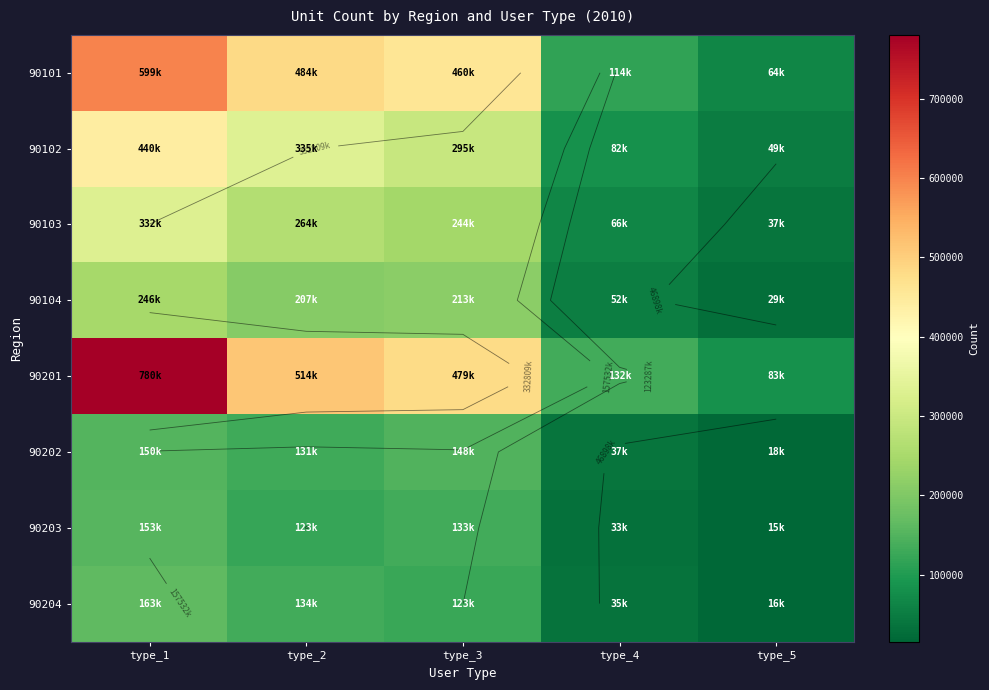

What is the maximum value shown in the chart?

780658